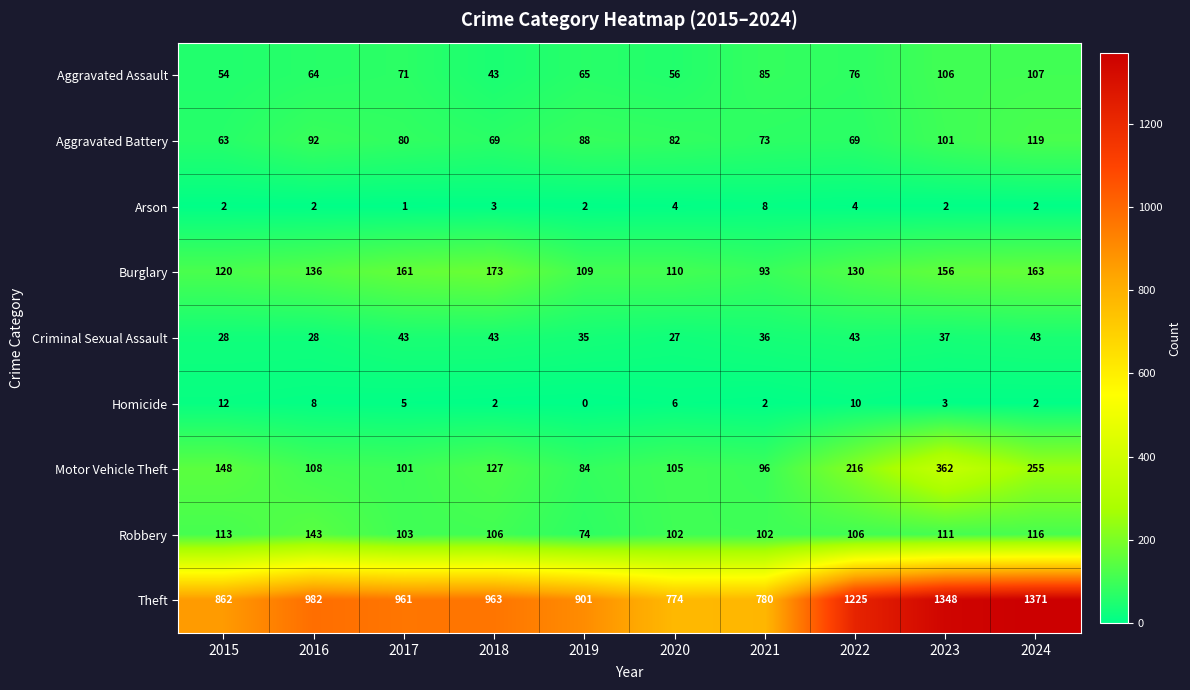

At which category does the chart reach its minimum across all series?

2019